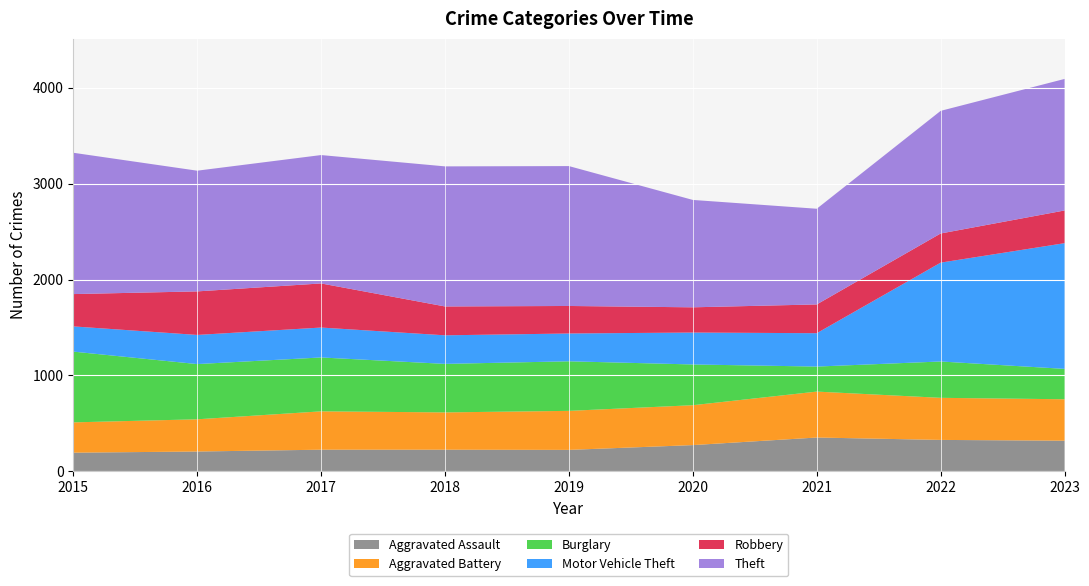

Reading right to left, extract all data points from this chart.

Aggravated Assault: 319	327	352	273	223	225	225	206	194
Aggravated Battery: 432	439	479	416	407	389	400	336	316
Burglary: 317	379	261	425	517	506	562	576	738
Motor Vehicle Theft: 1311	1031	348	333	290	298	312	304	263
Robbery: 341	304	300	263	287	301	460	454	337
Theft: 1372	1279	998	1120	1459	1461	1339	1259	1474